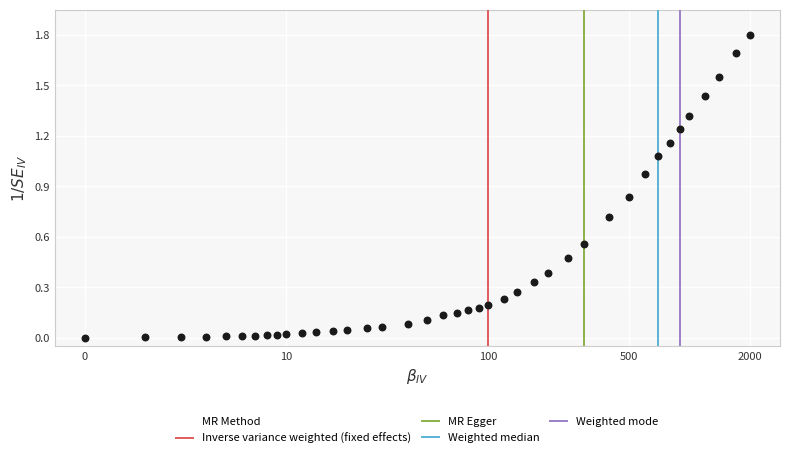

What is the range of X values (max minus min)?

3.3